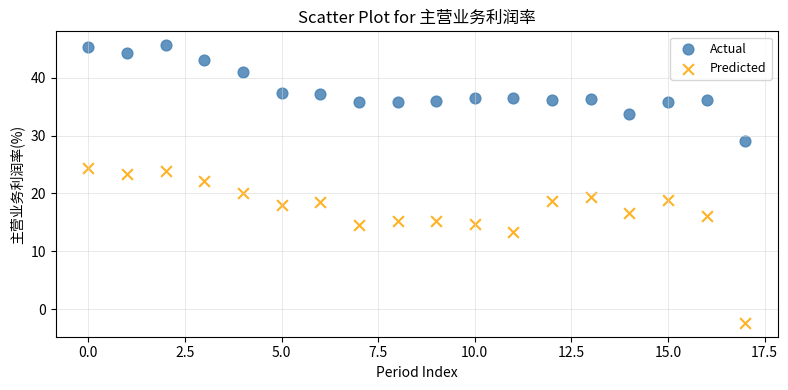

Which series has the widest spread of Y values?

Predicted